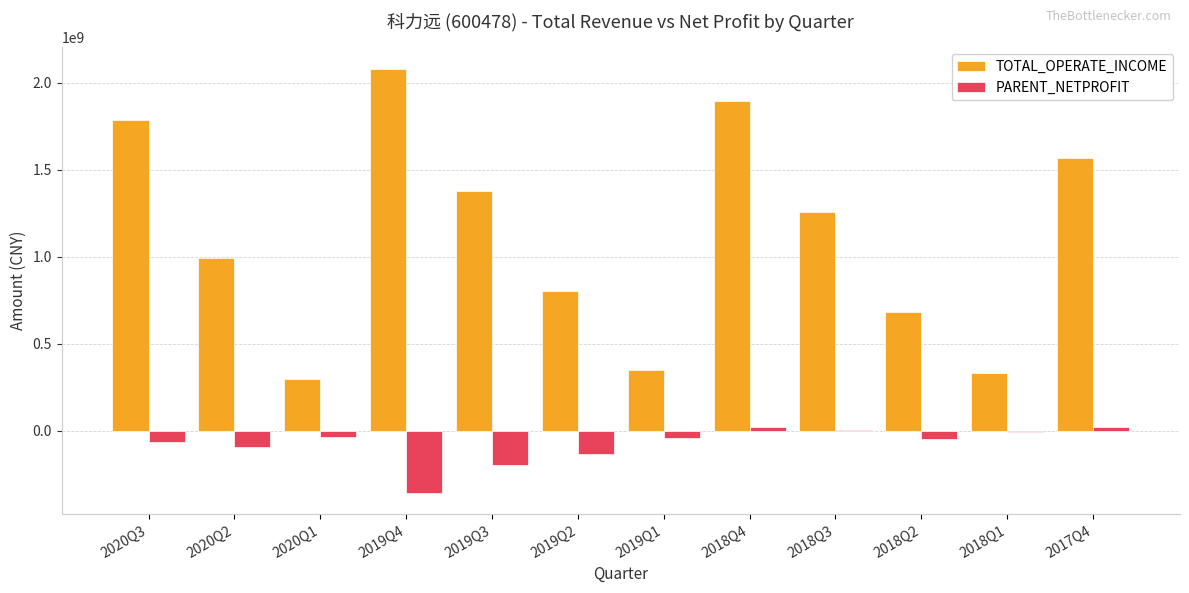

What is the total value across all series at 2019Q3?

1179443322.0